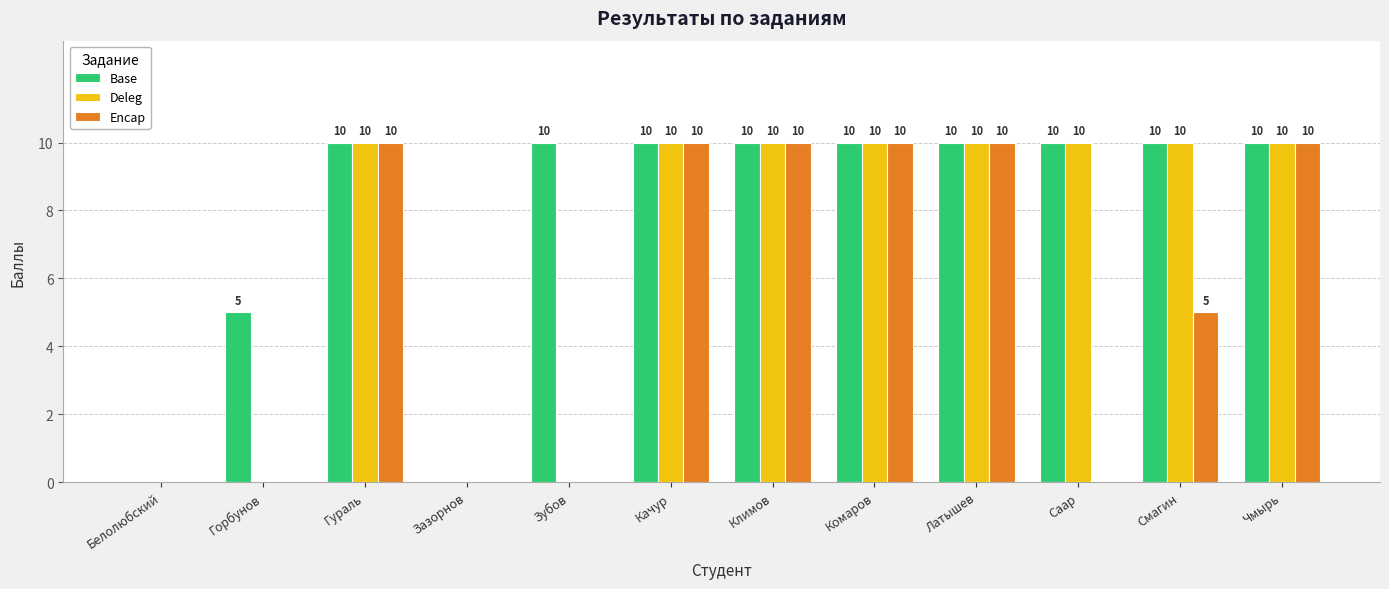

Count the Base values in the range 10 to 11.

9